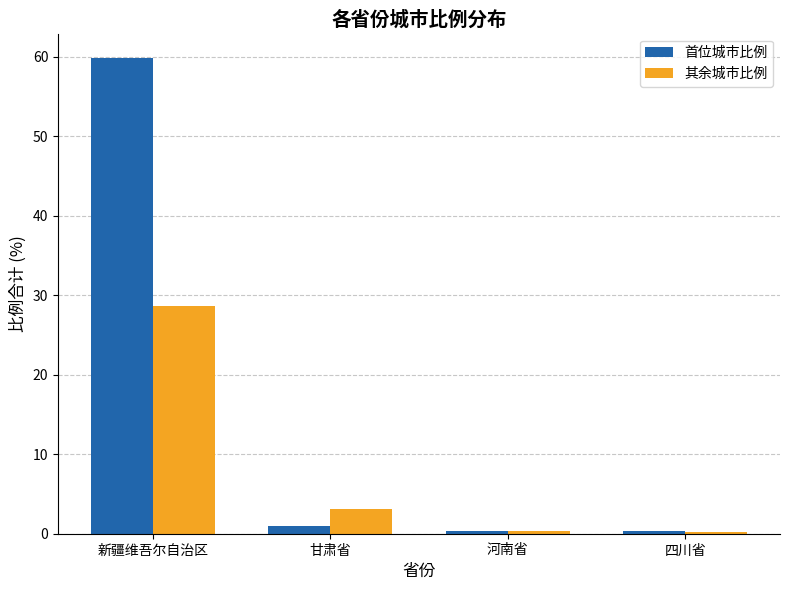

What is the sum of all 首位城市比例 values?

61.5